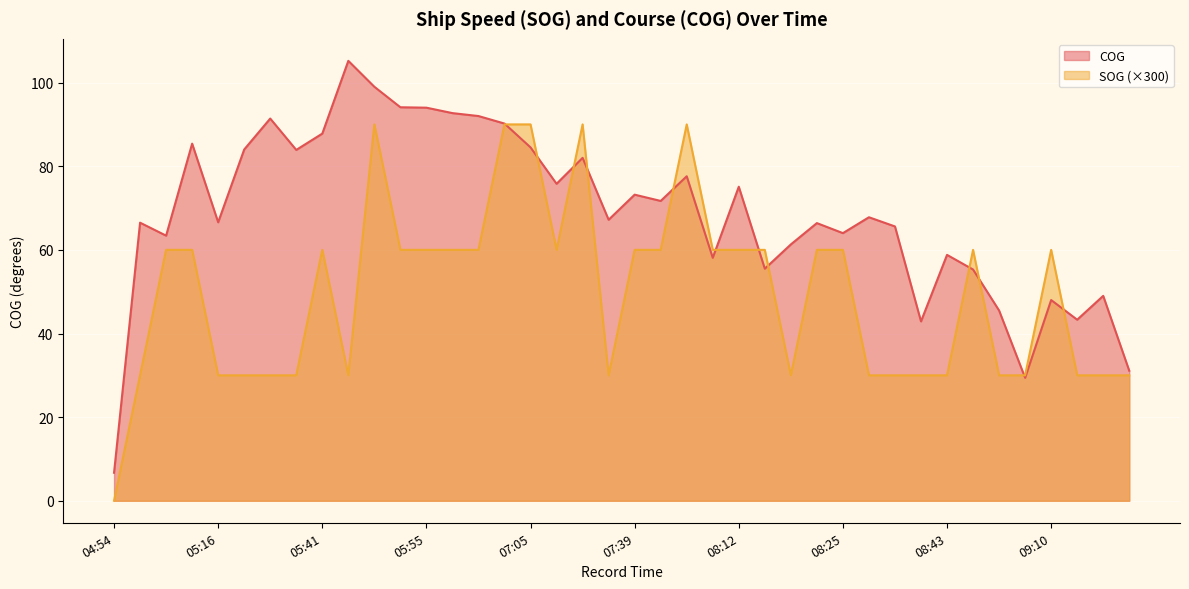

Is it true that COG equals 55.3 at 08:48?

True